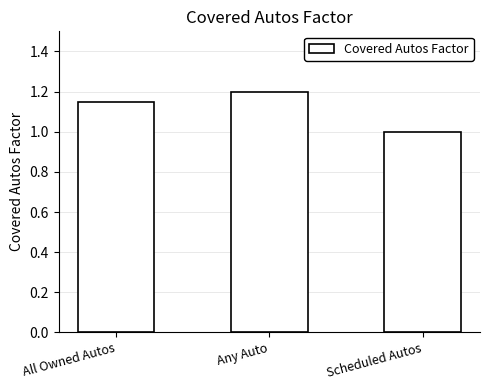

Rank the categories by value from highest to lowest.

Any Auto, All Owned Autos, Scheduled Autos